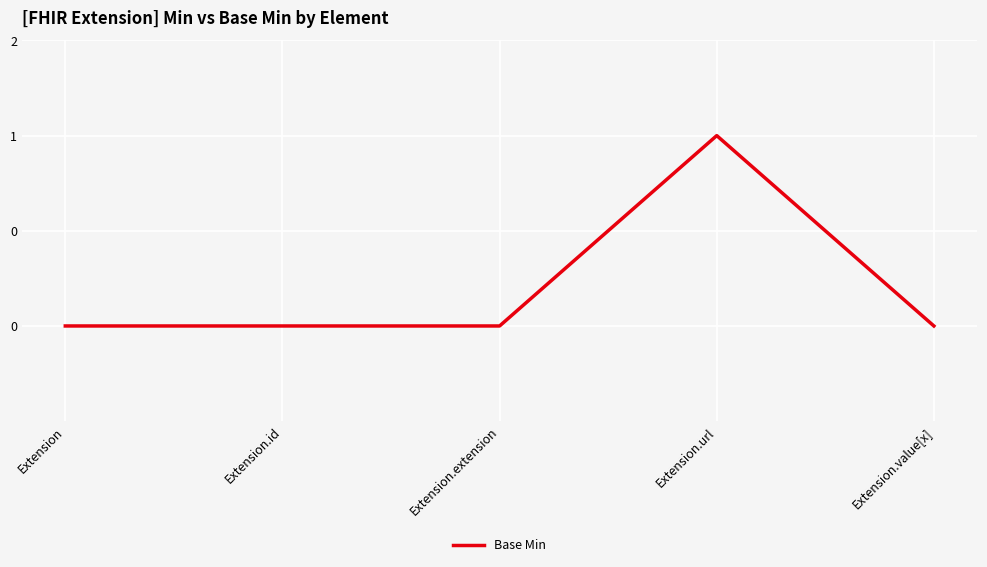

Where is the first local maximum?

Extension.url